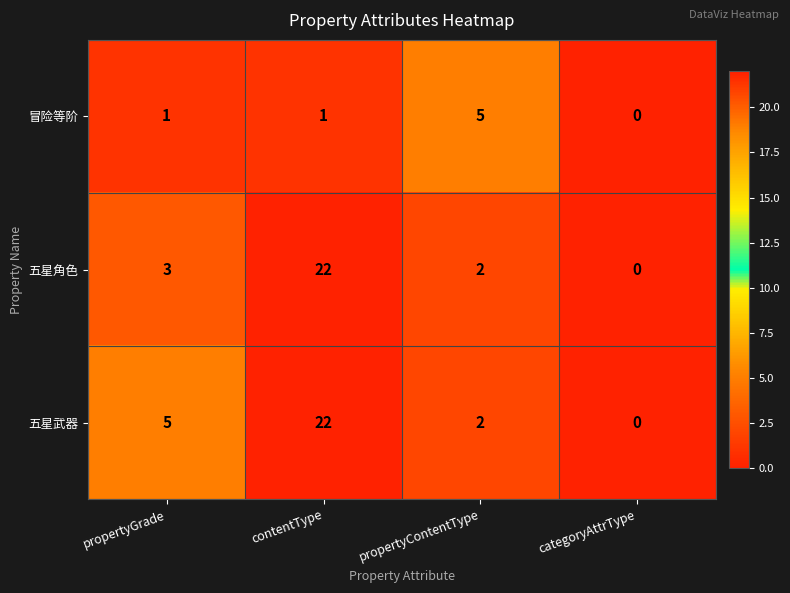

What is the maximum value shown in the chart?

22